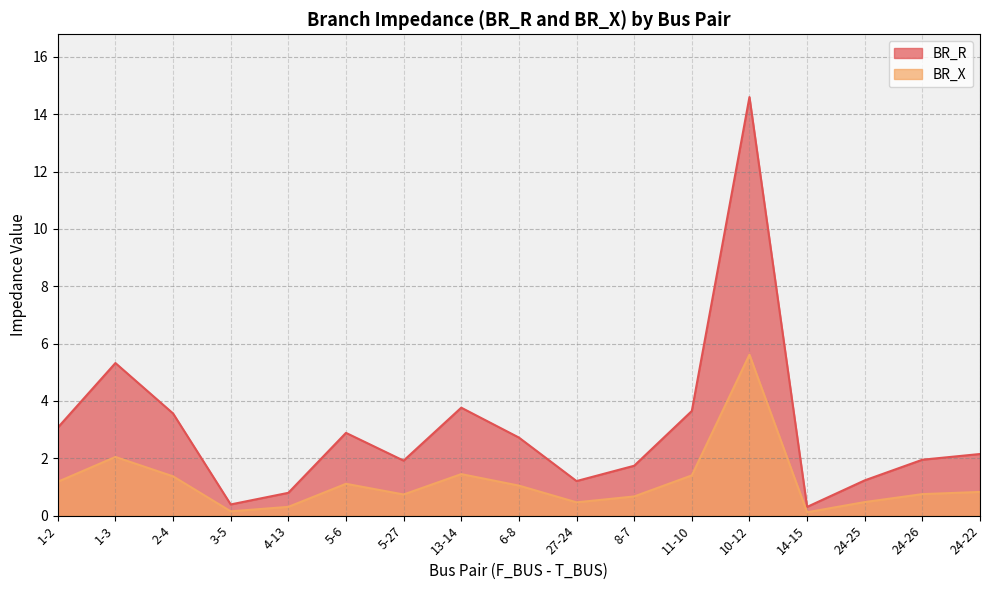

True or false: BR_R has a value of 2.7 at 6-8.

True